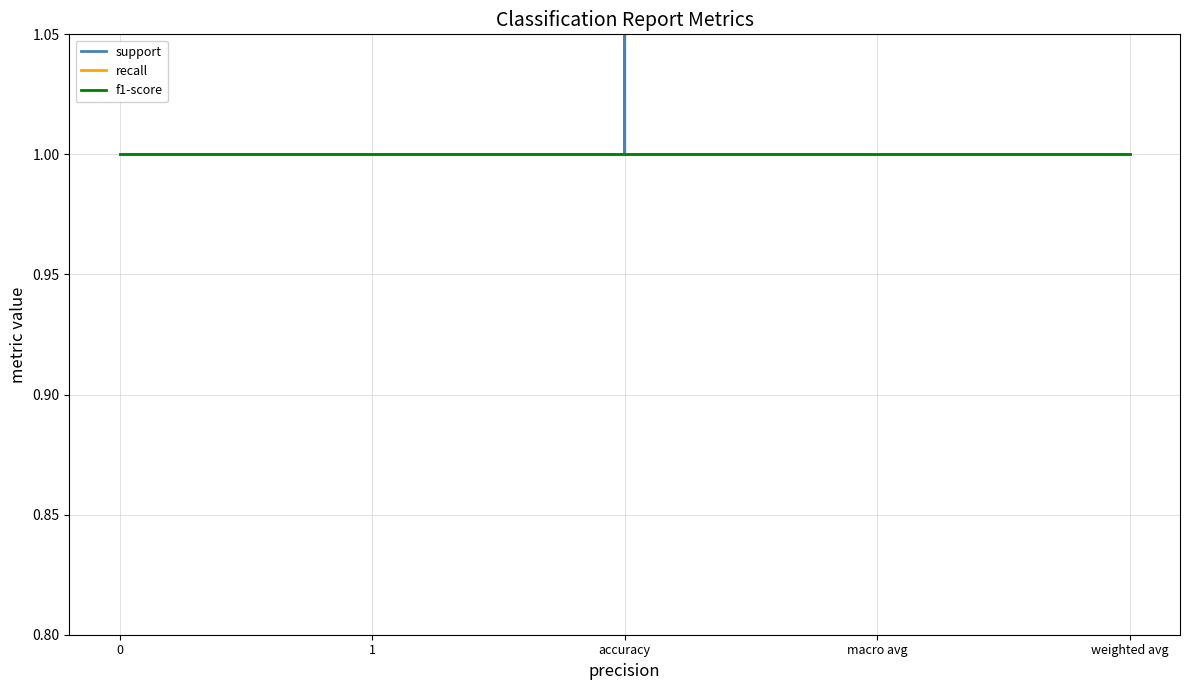

Which label corresponds to the largest value in the chart?

macro avg